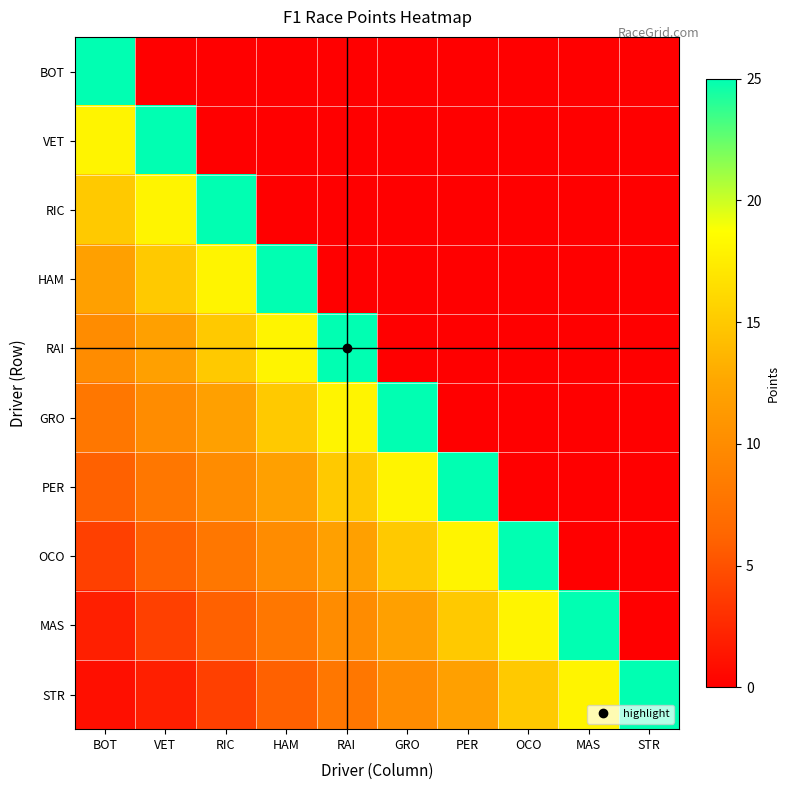

How many series are shown in this chart?

10